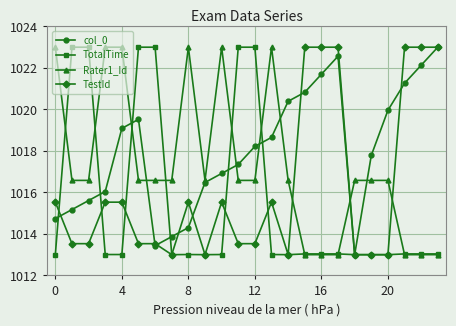

What is the value of the TestId point at the 1st from the left?

1015.5